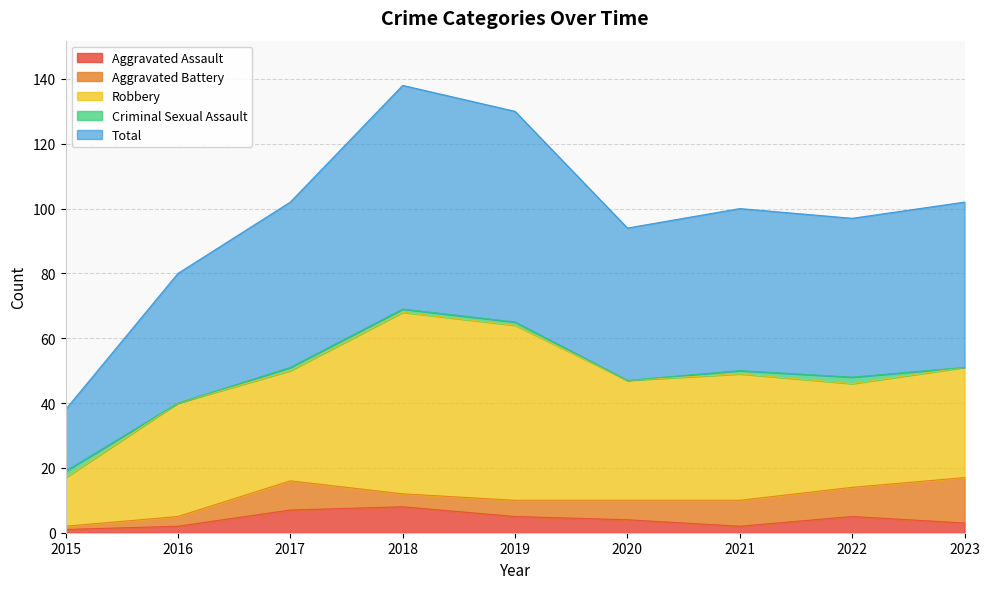

True or false: Total has a value of 13 at 2020.

False